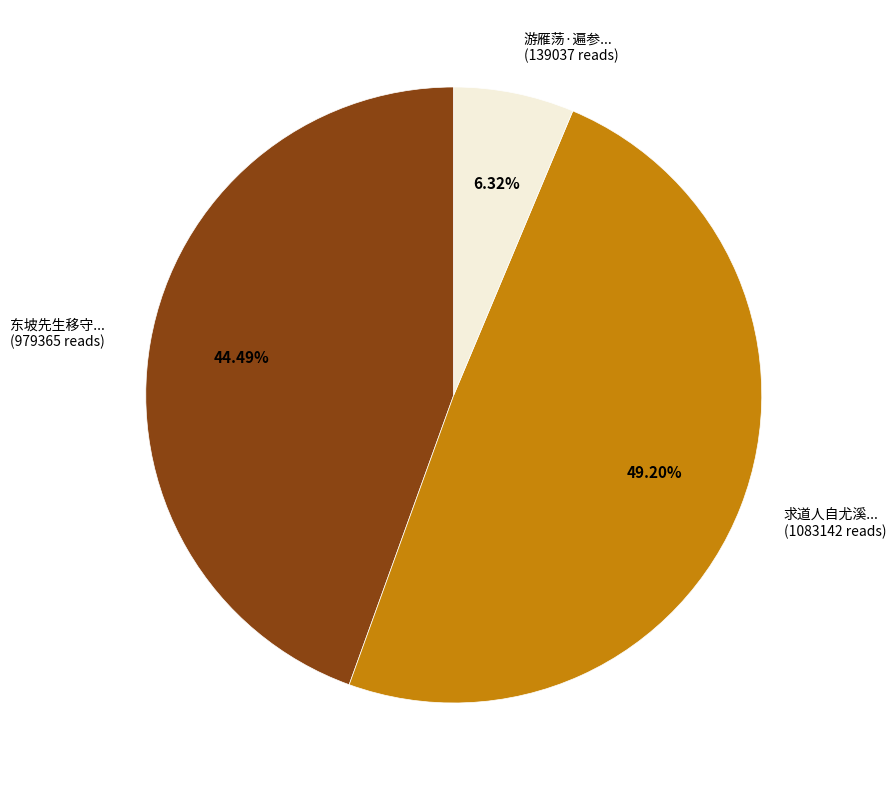

Is there any slice that represents more than half of the pie?

No